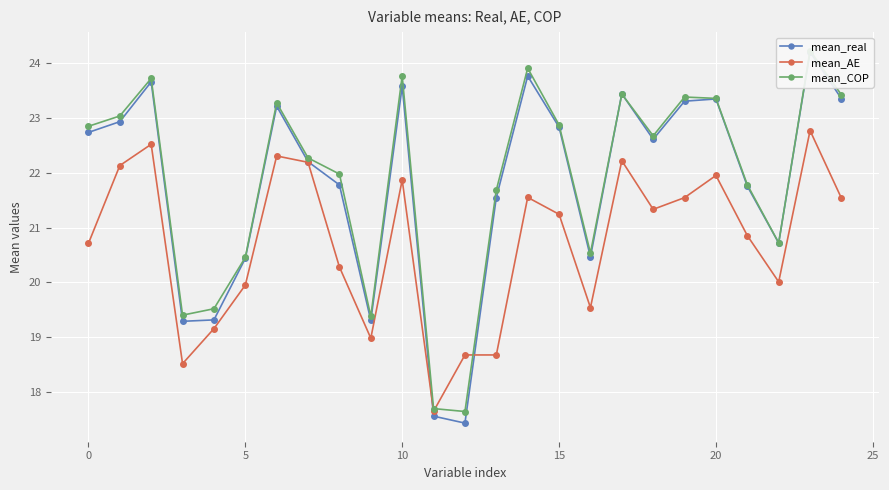

The value of mean_real at 18 is 22.6. True or false?

True